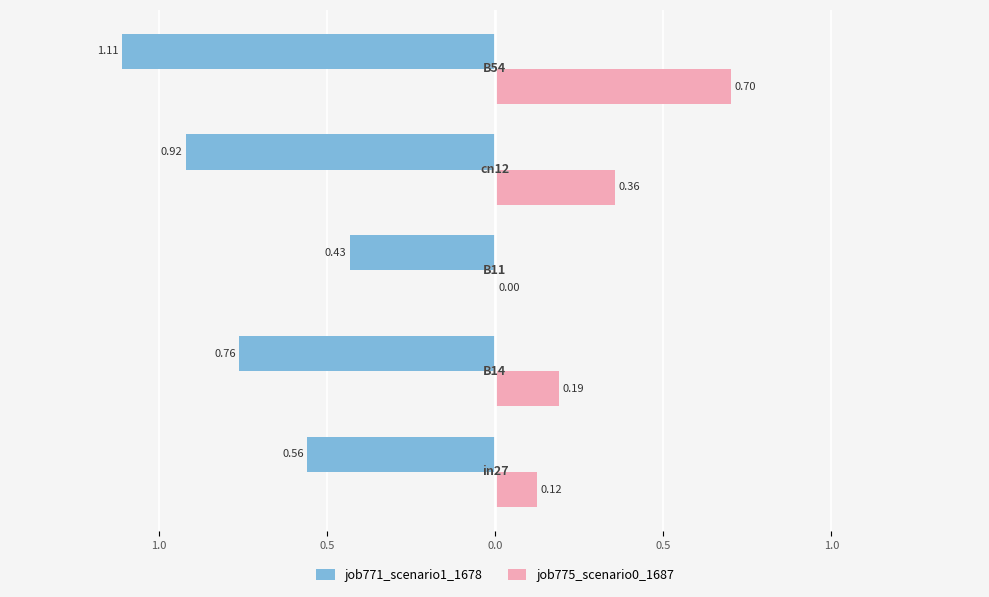

What are all the series names shown in the legend?

job771_scenario1_1678, job775_scenario0_1687